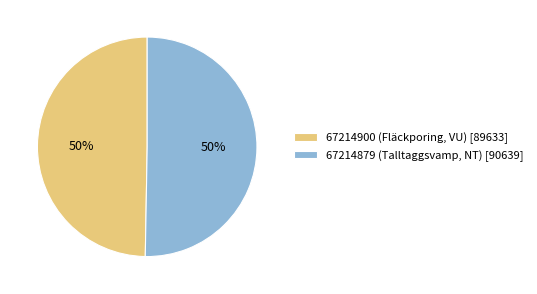

How many segments does this pie chart have?

2